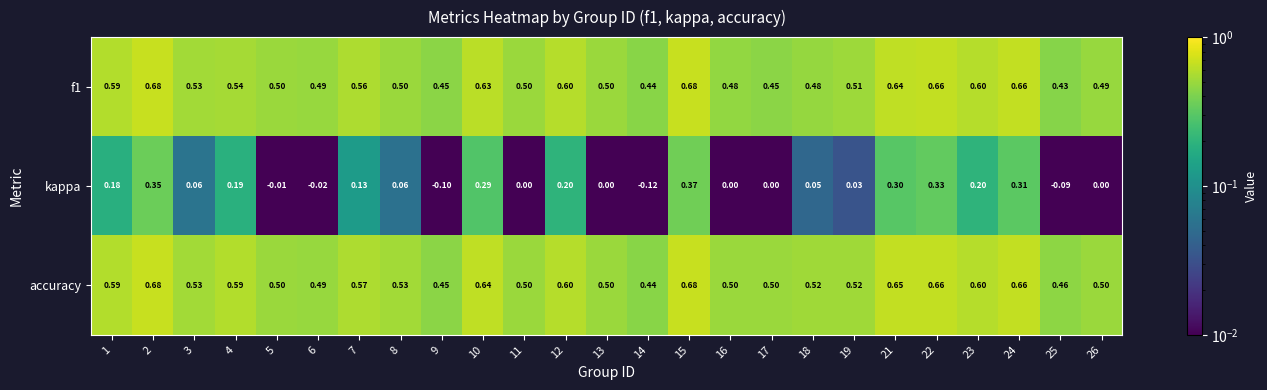

Is the value of f1 at 26 greater than the value of accuracy at 2?

No